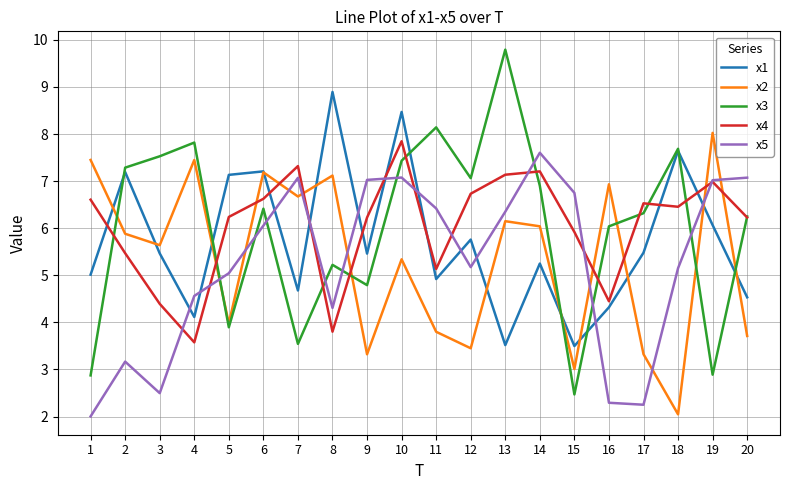

Which series ends up on top after the final intersection of x1 and x3?

x3